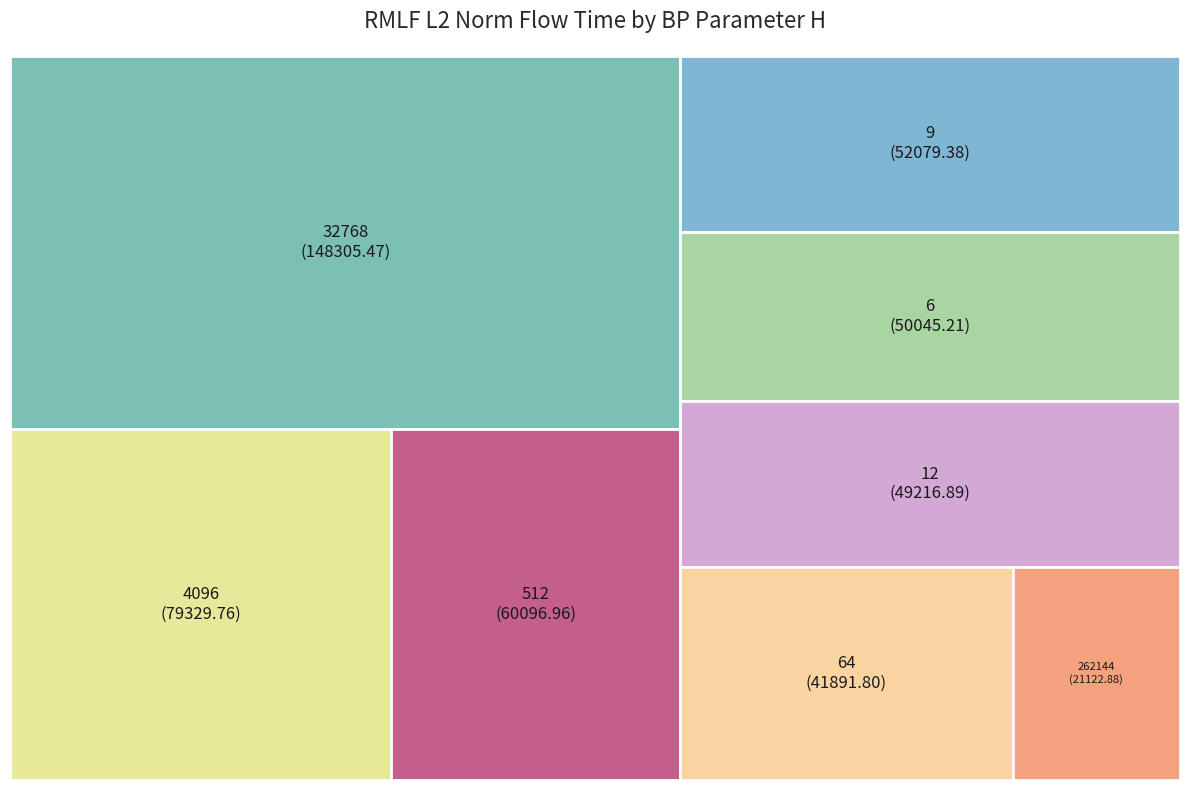

How many segments does this pie chart have?

8